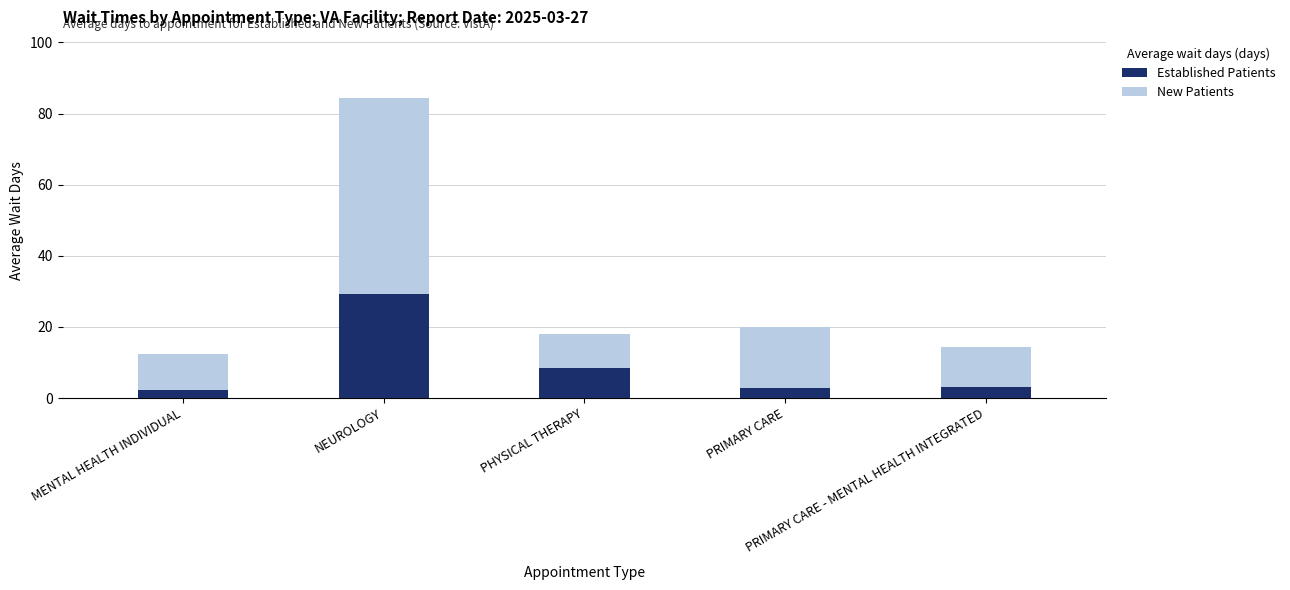

At which label does Established Patients first exceed 3?

NEUROLOGY